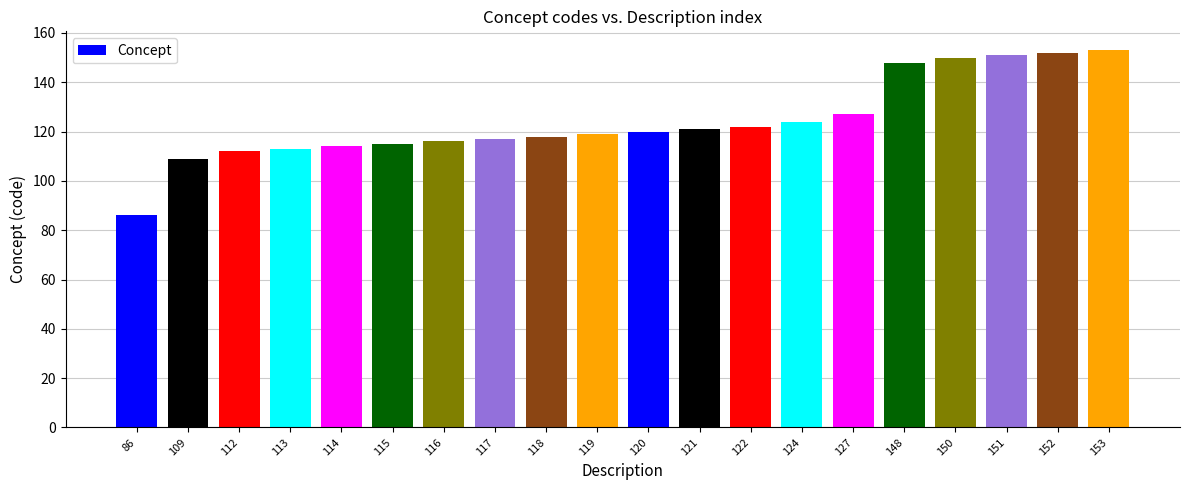

What is the sum of all values?

2487